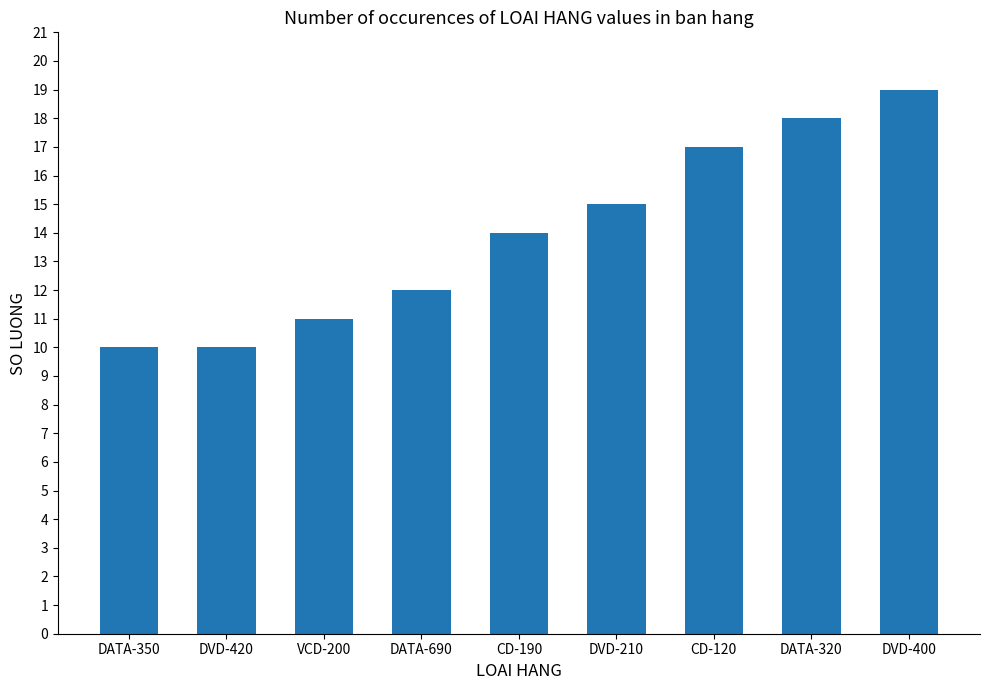

What position from the right is CD-190?

5